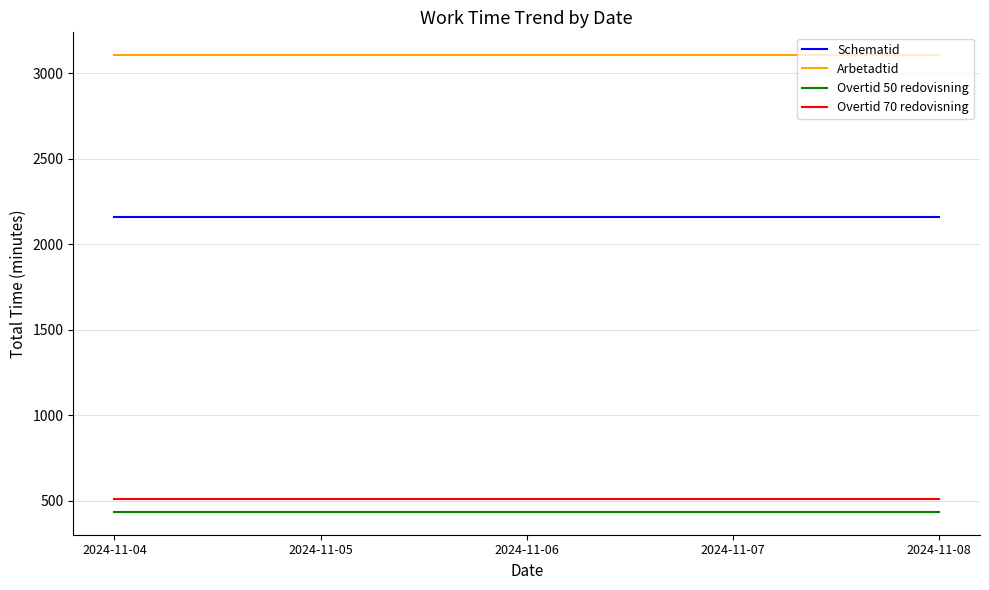

True or false: Overtid 70 redovisning and Schematid intersect in this chart.

False